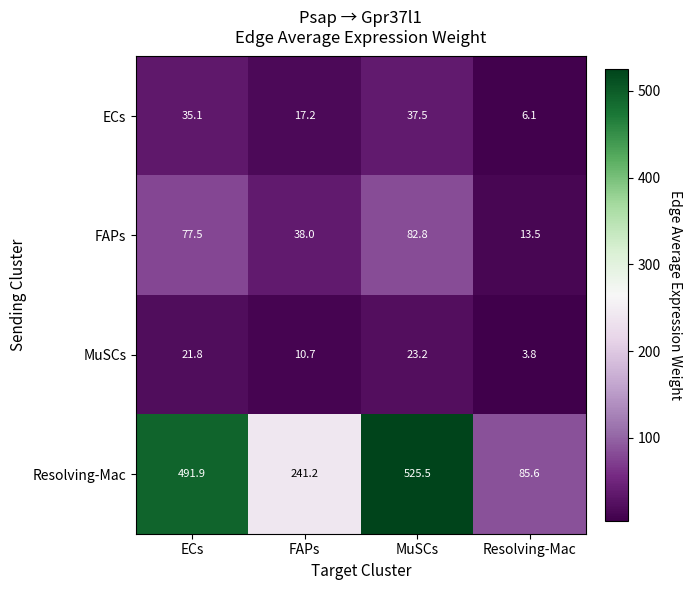

Is it true that ECs equals 16.5 at ECs?

False